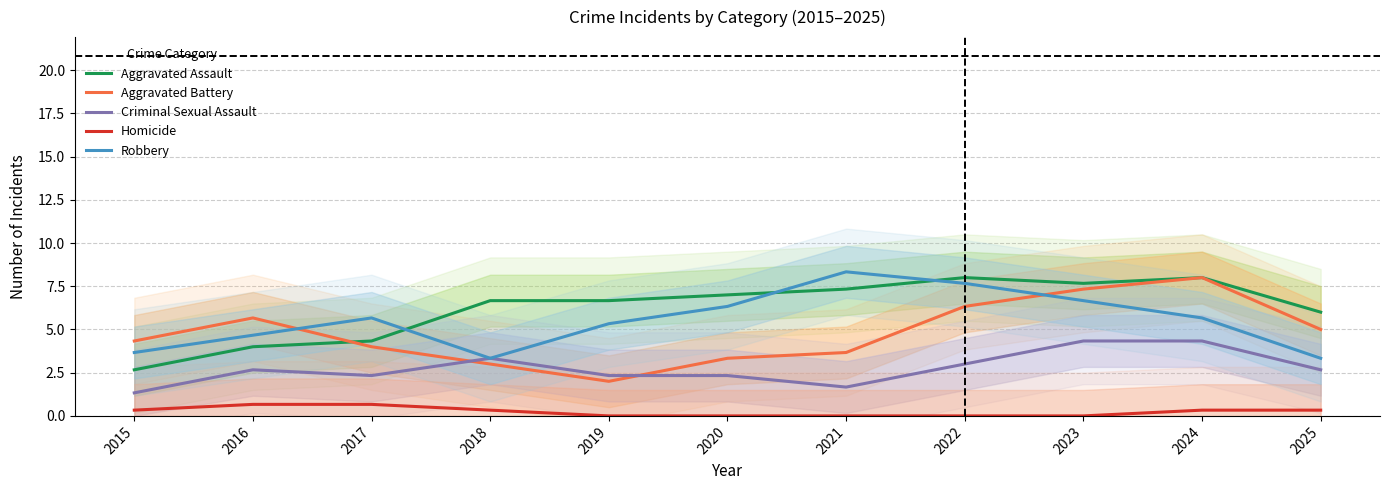

Which category has the lowest value in the Criminal Sexual Assault series?

2015